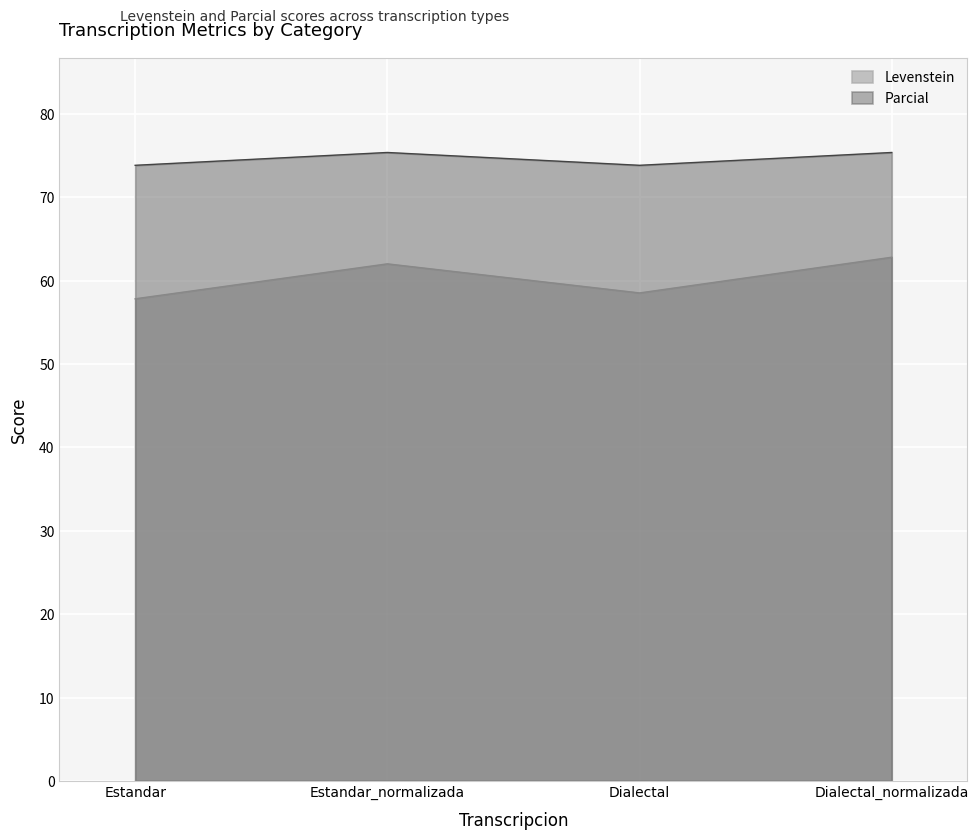

At which label does Levenstein reach its minimum?

Estandar